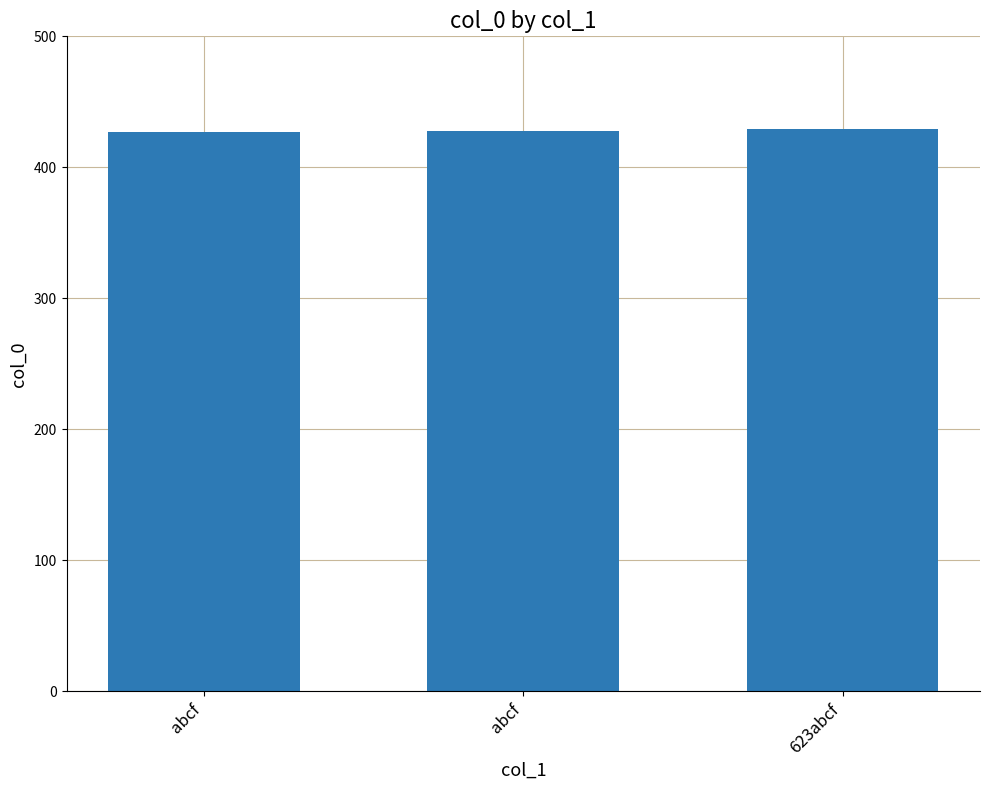

What is the label of the 3rd bar from the right?

abcf